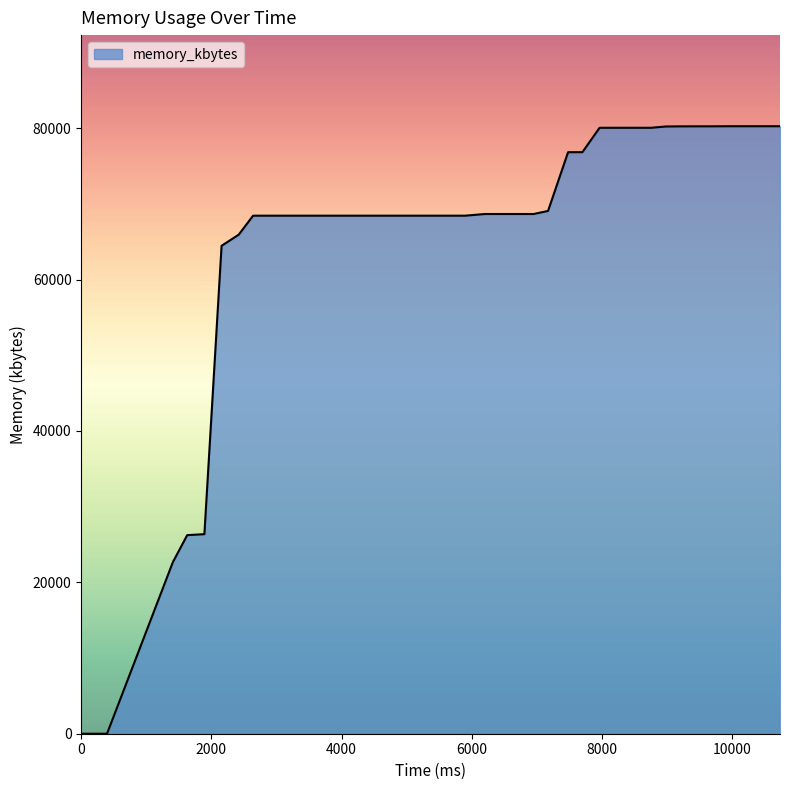

Is this an area chart (filled region under the line)?

Yes